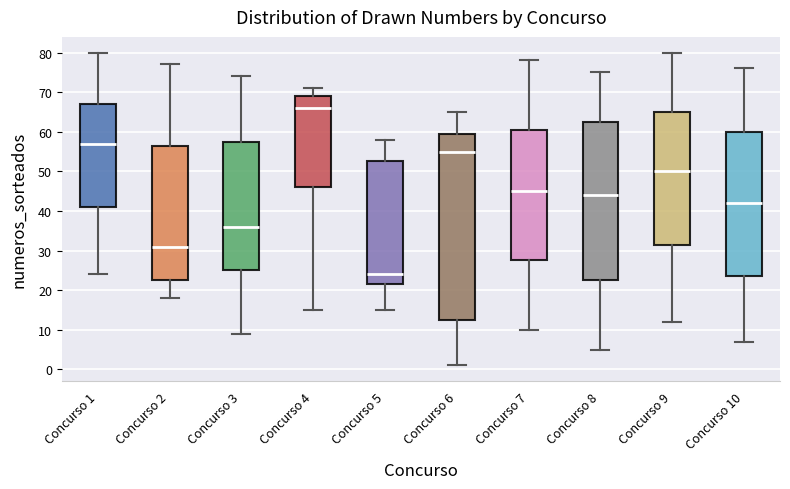

Reading left to right, transcribe this box plot: for each box, give where its median line is, the range the box spans, and where its two whiskers end, as read against the y-axis. The values are not printed on the chart, so give them approximately, as read against the axis.

Concurso 1: median 57, box 41 to 67, whiskers 24 to 80
Concurso 2: median 31, box 23 to 57, whiskers 18 to 77
Concurso 3: median 36, box 25 to 58, whiskers 9 to 74
Concurso 4: median 66, box 46 to 69, whiskers 15 to 71
Concurso 5: median 24, box 22 to 53, whiskers 15 to 58
Concurso 6: median 55, box 13 to 60, whiskers 1 to 65
Concurso 7: median 45, box 28 to 61, whiskers 10 to 78
Concurso 8: median 44, box 23 to 63, whiskers 5 to 75
Concurso 9: median 50, box 32 to 65, whiskers 12 to 80
Concurso 10: median 42, box 24 to 60, whiskers 7 to 76